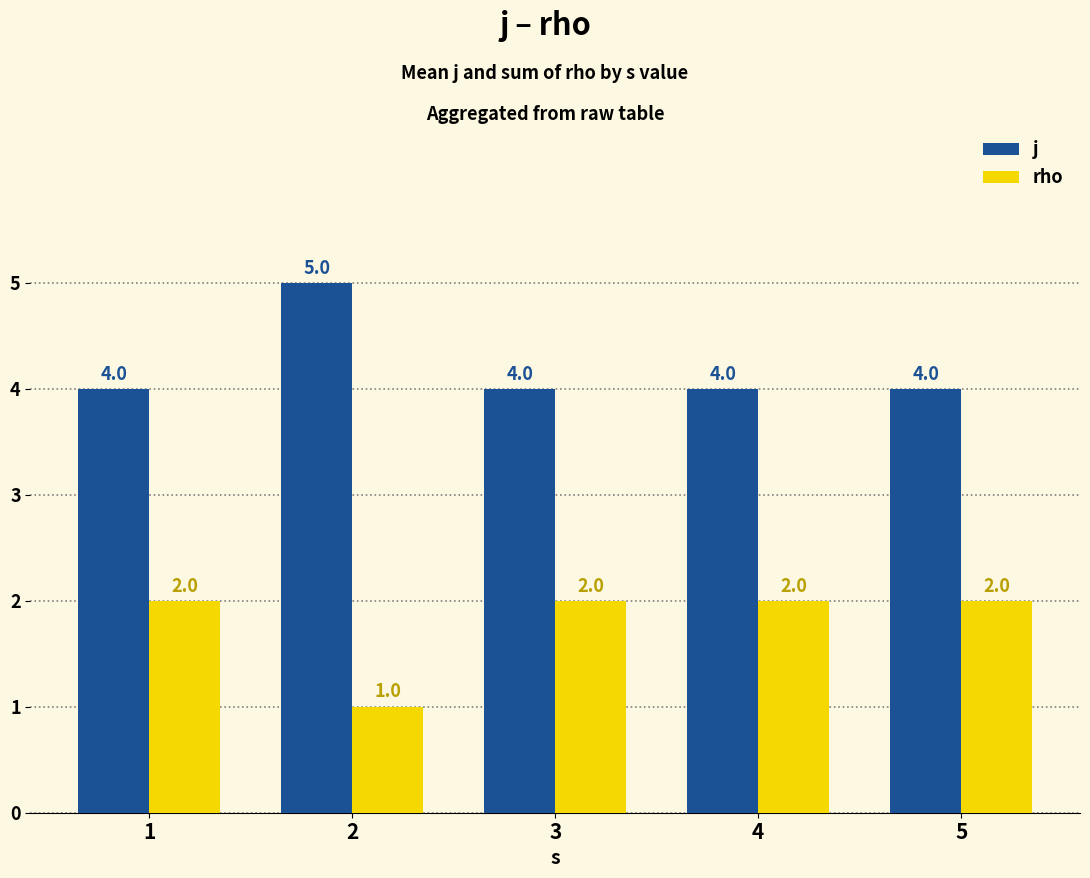

How many bars are there in each group?

2